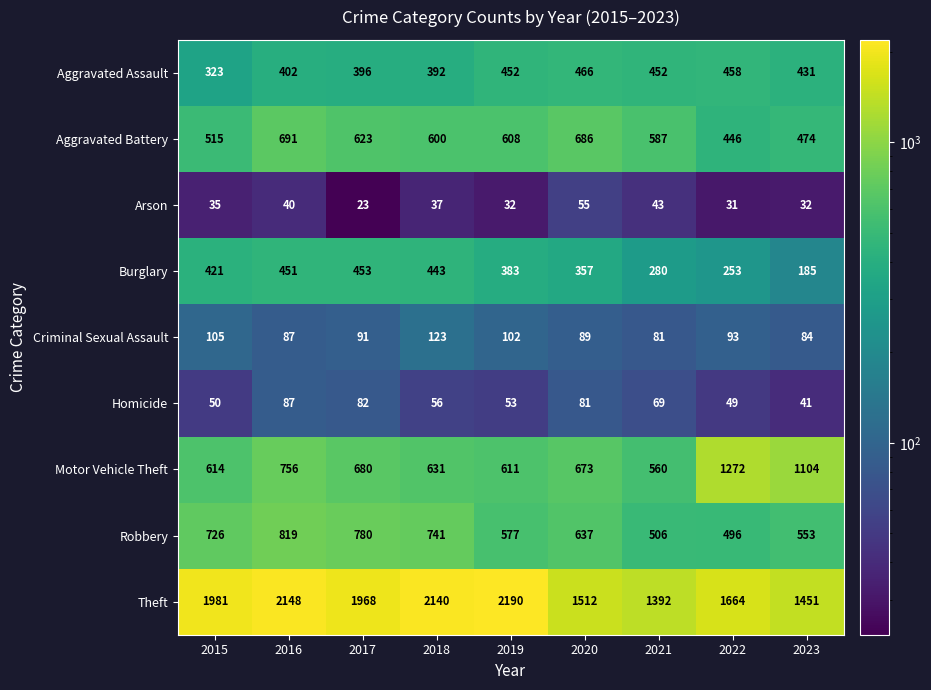

At which label is Criminal Sexual Assault closest to 102?

2019